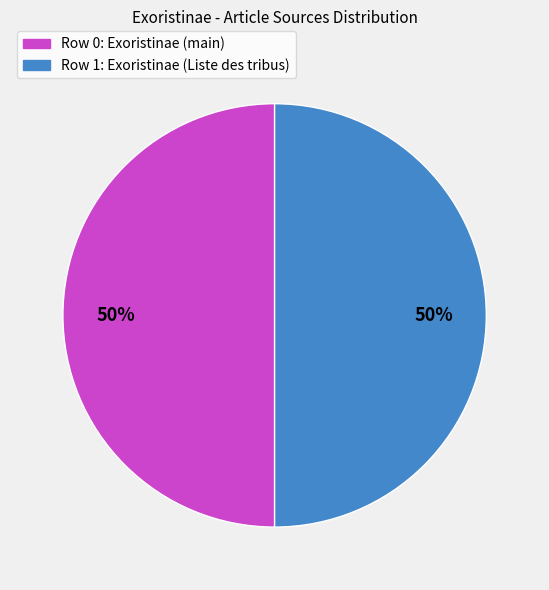

How many slices are in this pie chart?

2